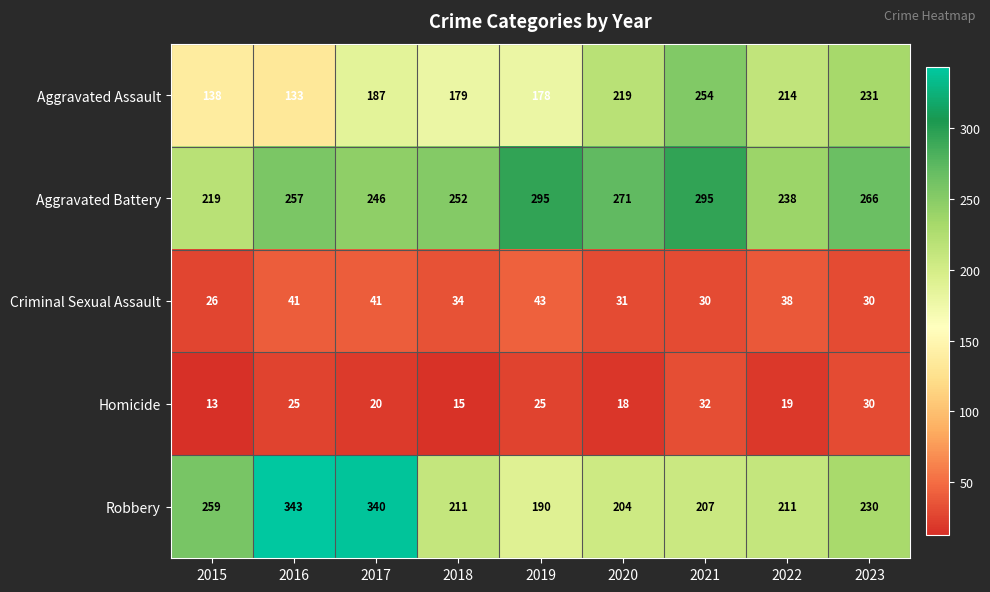

What is the sum of all Aggravated Battery values?

2339